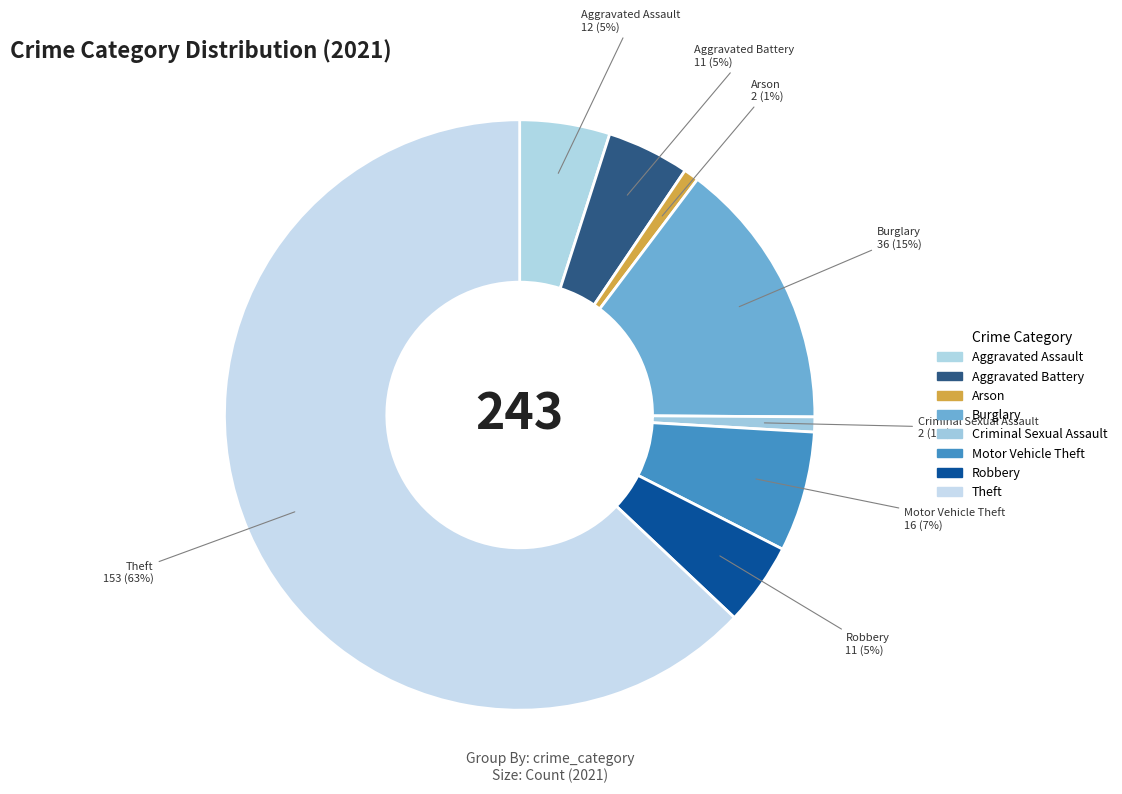

How many slices are in this pie chart?

8